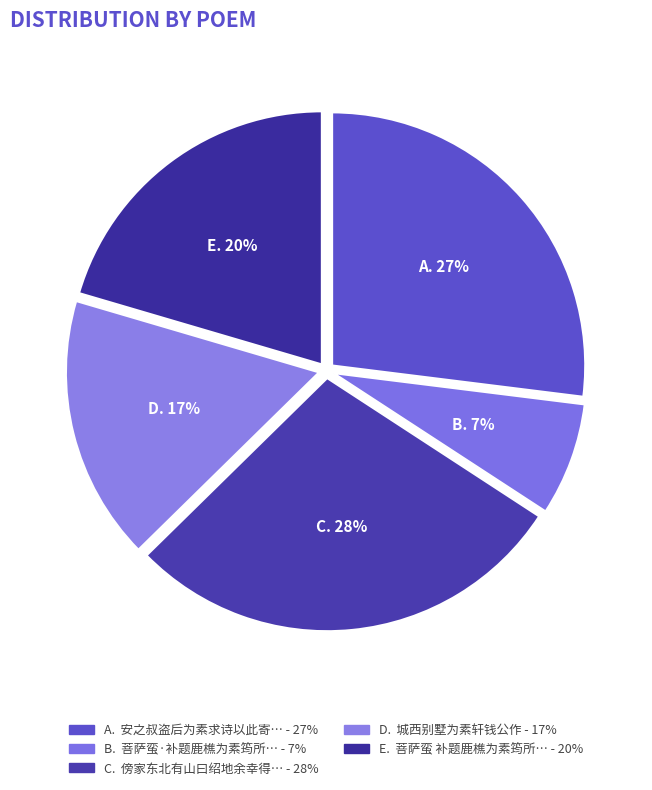

How many slices are in this pie chart?

5